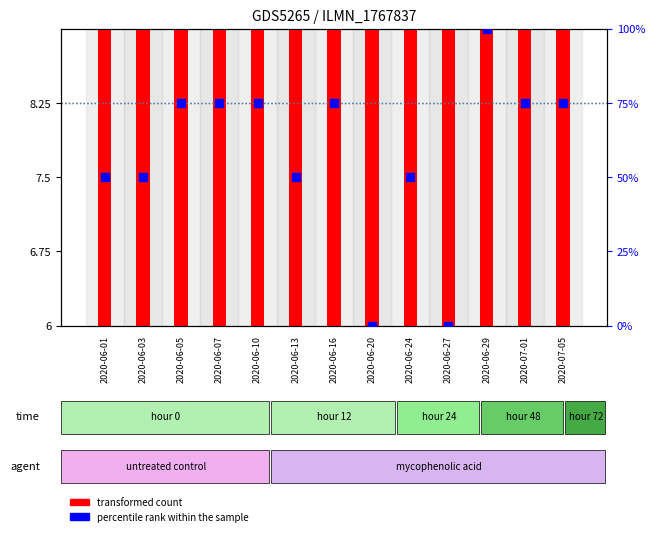

Which series contains the highest Y value?

percentile rank within the sample